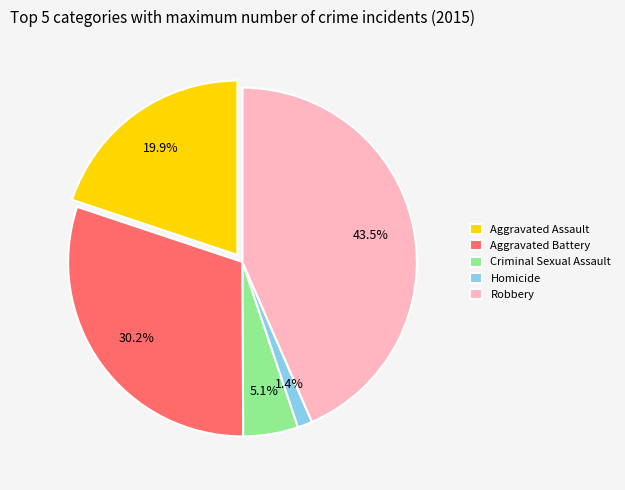

What is the ratio of the value at Aggravated Battery to the value at Criminal Sexual Assault?

5.9